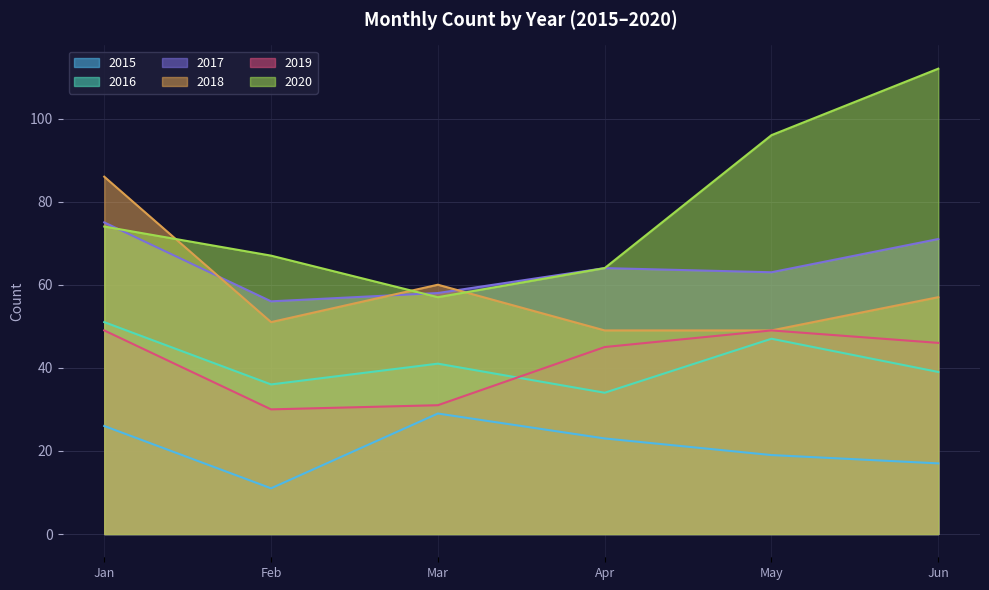

Which category has the highest value in the 2016 series?

Jan